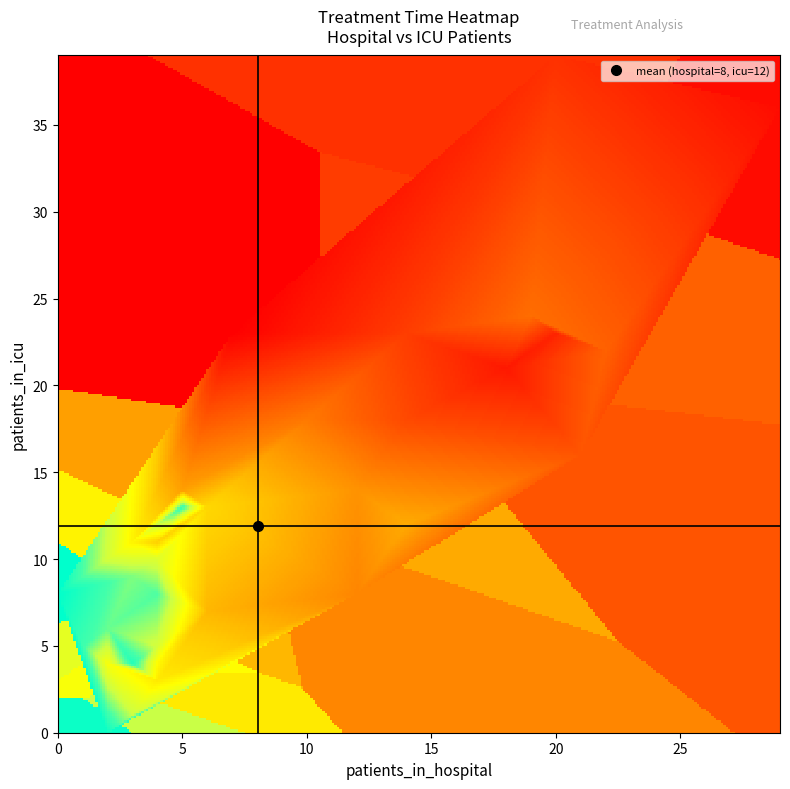

Where is 1 nearest to the value 12?

hospital